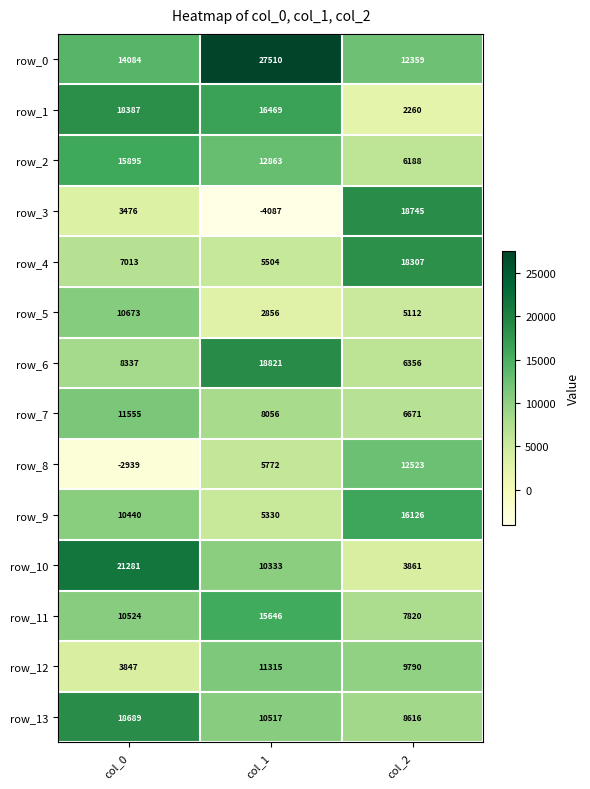

Which label corresponds to the smallest value in the chart?

col_1